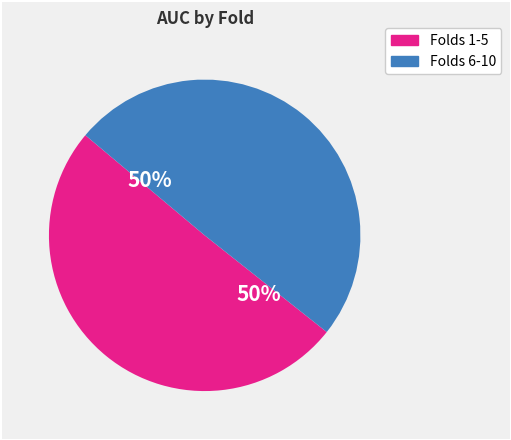

What is the ratio of the value at Folds 6-10 to the value at Folds 1-5?

1.0